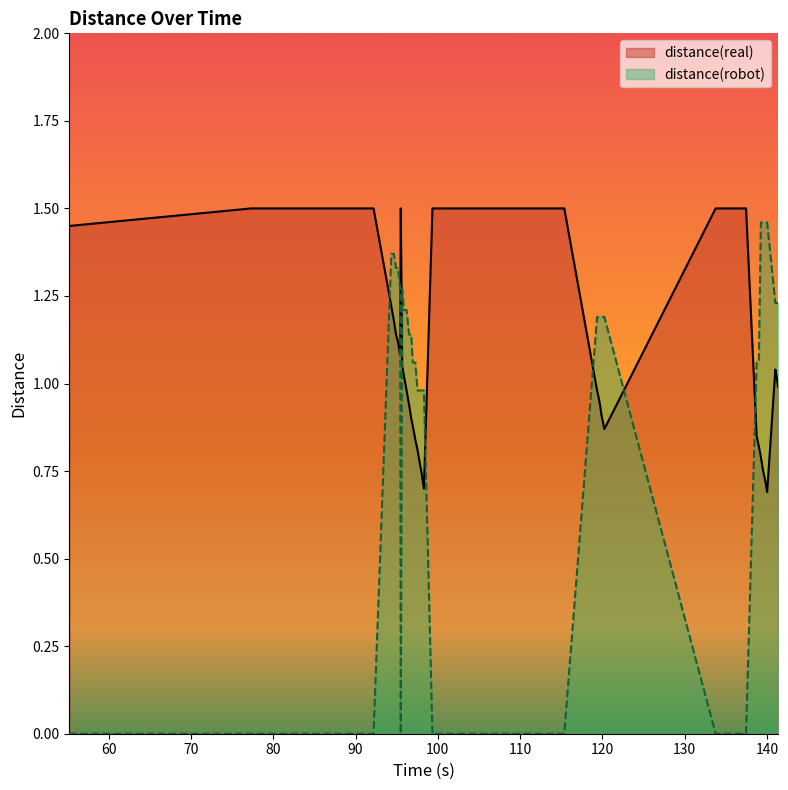

True or false: distance(robot) and distance(real) cross at least once.

True